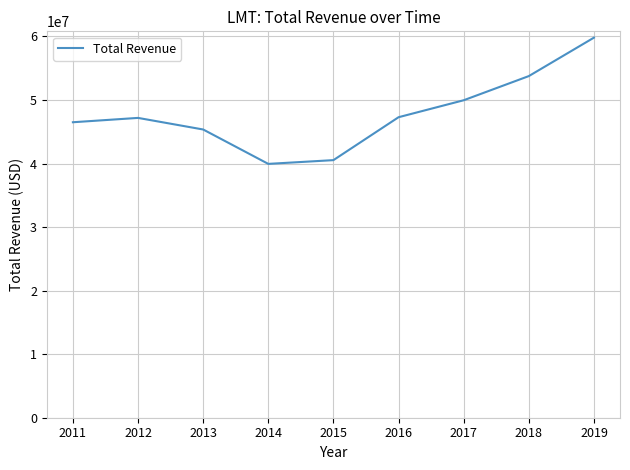

What is the difference between the maximum and second lowest values?

19276000